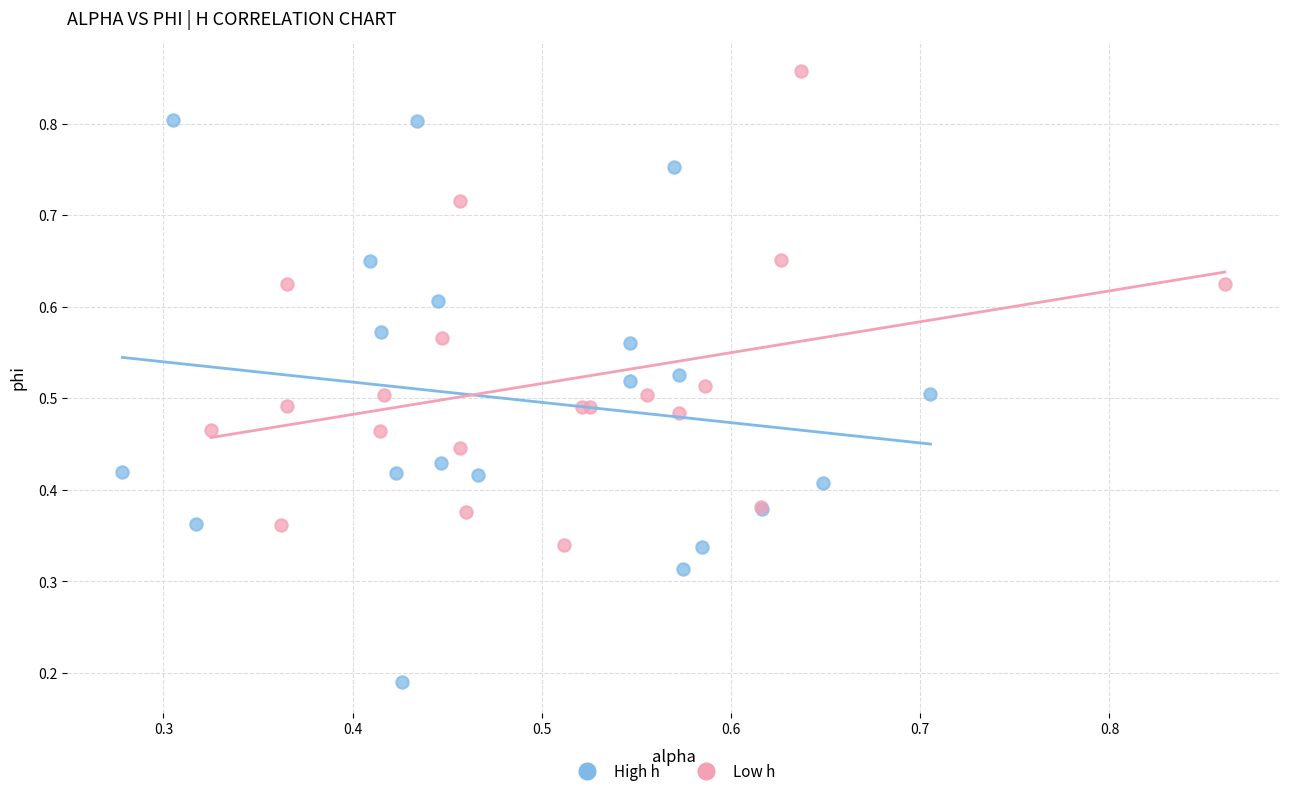

Which series contains the lowest Y value?

High h